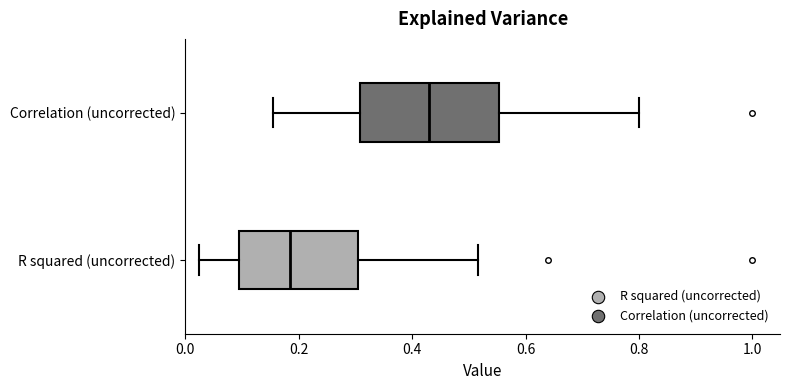

Where is the right edge of the box for Correlation (uncorrected) on the x-axis? The values are not printed on the chart, so give them approximately, as read against the axis.

0.56